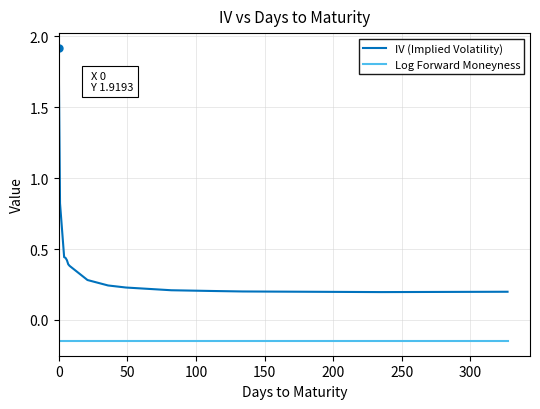

True or false: IV (Implied Volatility) and Log Forward Moneyness cross at least once.

False